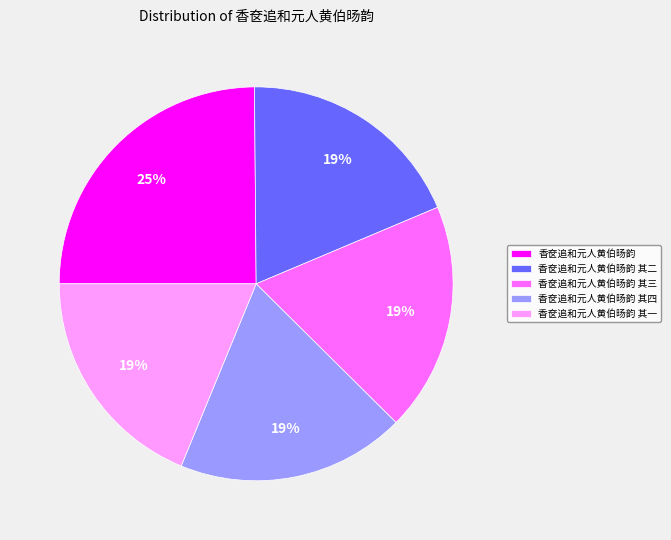

To the nearest percent, what is the difference between the 香奁追和元人黄伯旸韵 其四 and 香奁追和元人黄伯旸韵 slice percentages?

6%